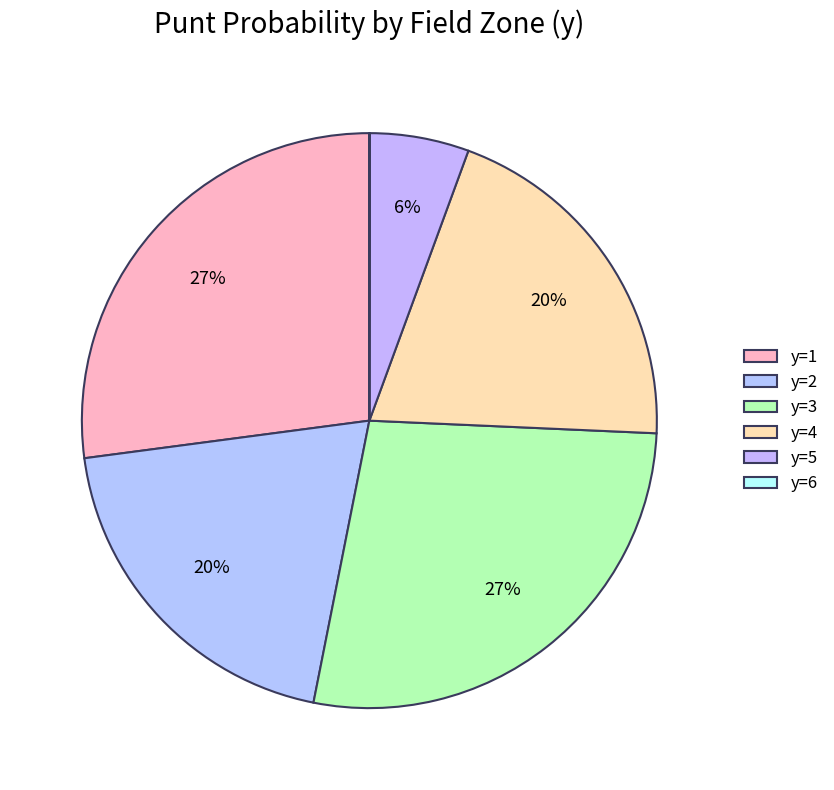

To the nearest percent, what is the average slice percentage?

17%